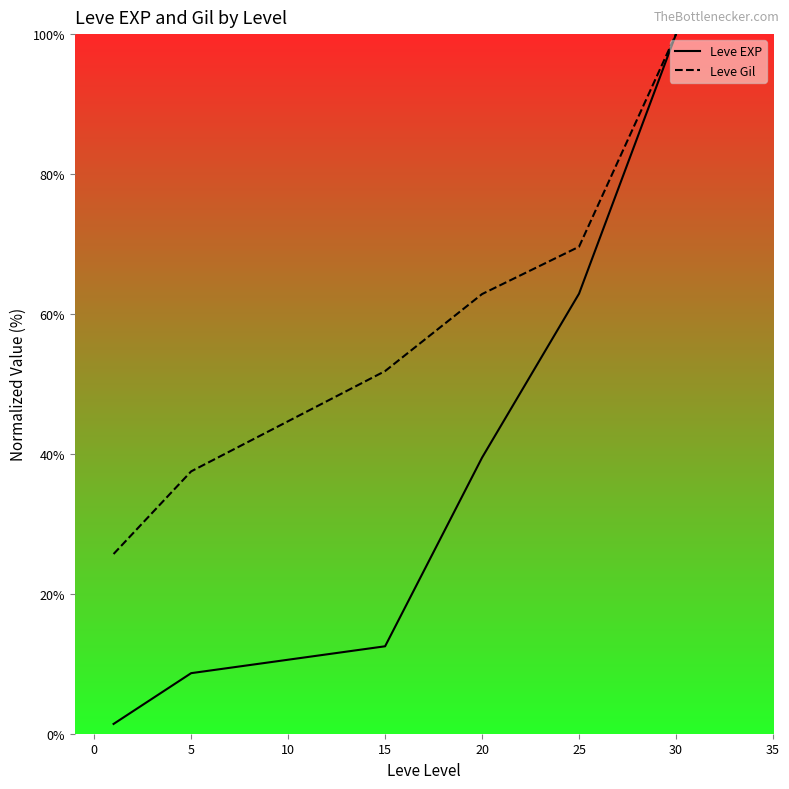

How many categories are shown in the chart?

6